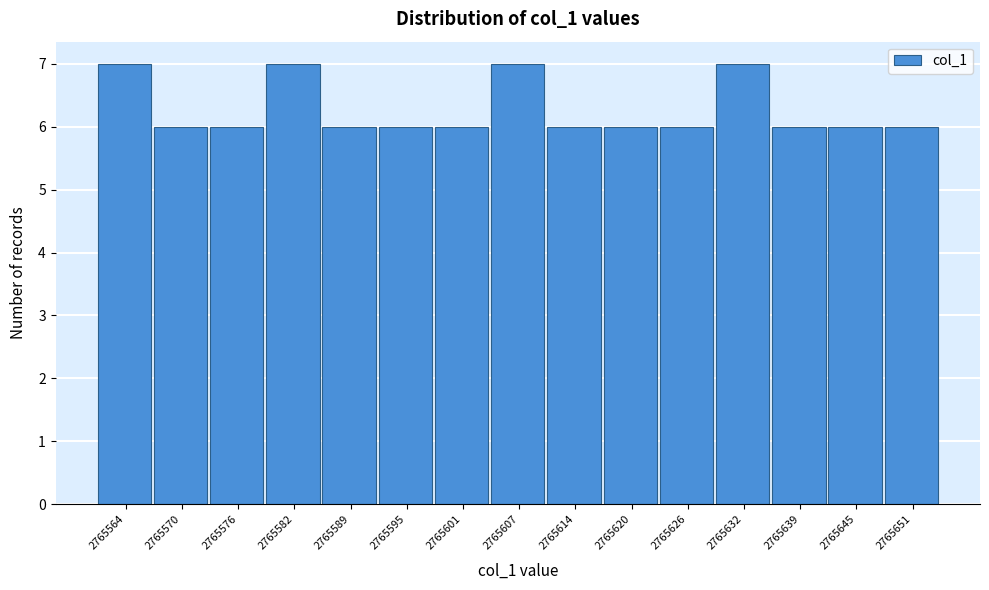

Reading left to right, what are all the values shown in this chart?

7	6	6	7	6	6	6	7	6	6	6	7	6	6	6